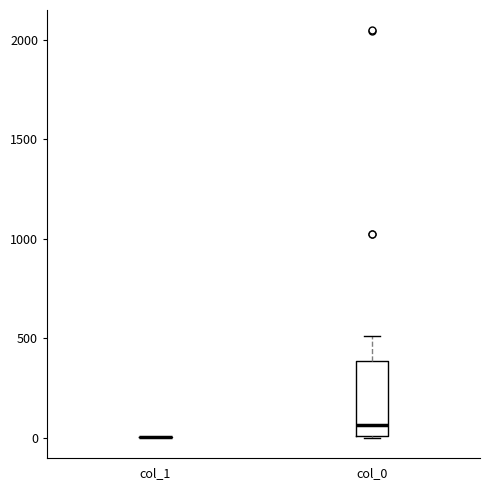

Reading left to right, transcribe this box plot: for each box, give where its median line is, the range the box spans, and where its two whiskers end, as read against the y-axis. The values are not printed on the chart, so give them approximately, as read against the axis.

col_1: box collapsed to a line at 0, whiskers 0 to 0
col_0: median 50, box 0 to 400, whiskers 0 to 500